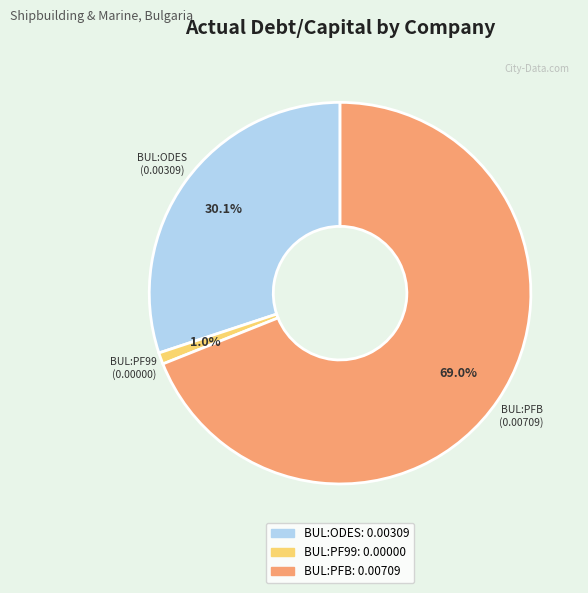

Does any single category account for the majority?

Yes